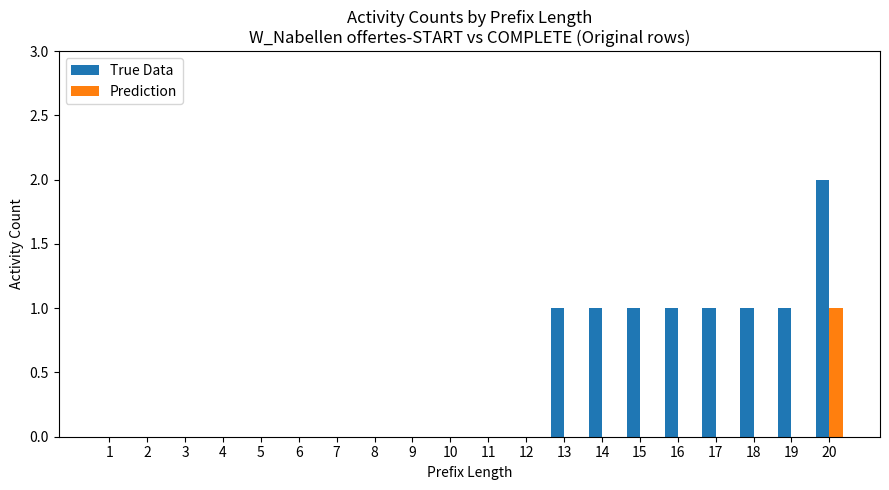

What value does the True Data series have at 15?

1